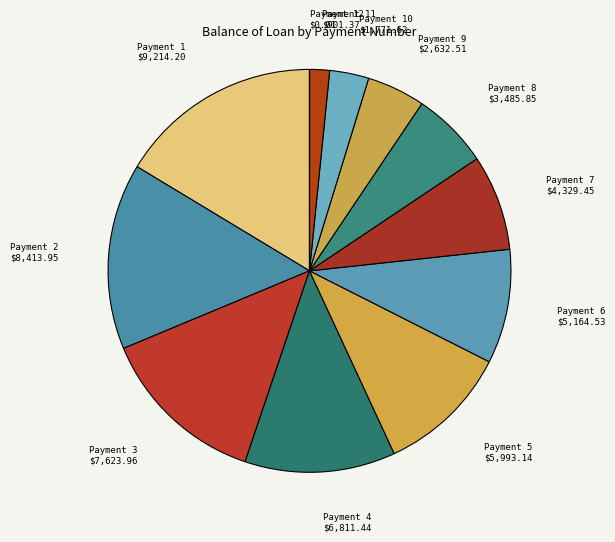

Does any single category account for the majority?

No